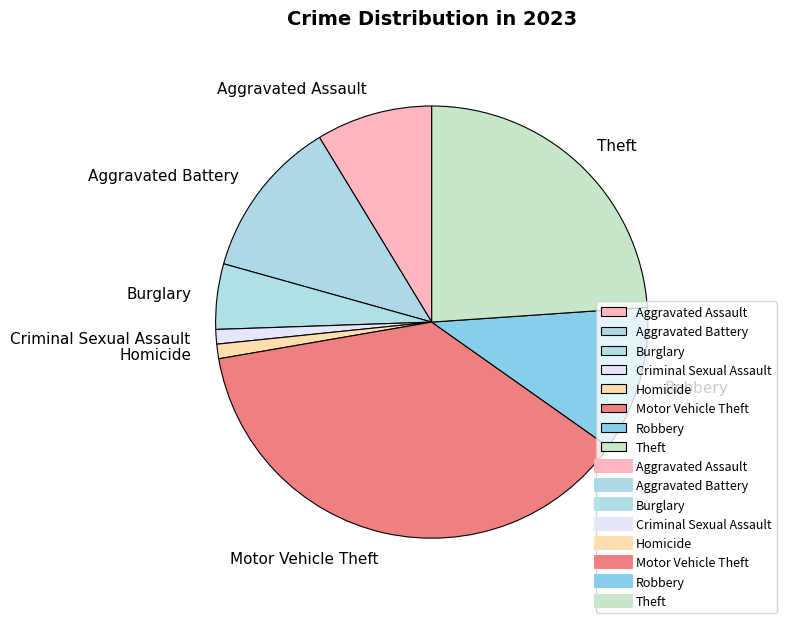

Which has a higher value, Homicide or Burglary?

Burglary